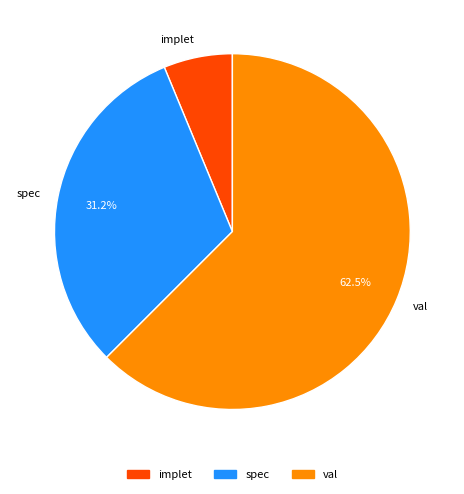

True or false: implet accounts for 6% of the total.

True